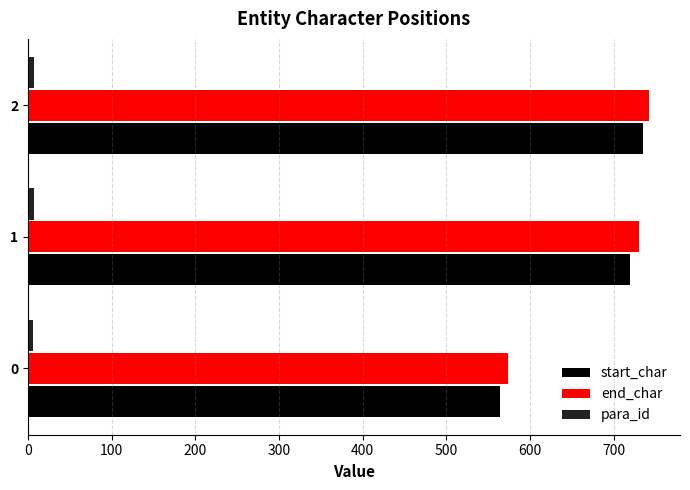

The value of end_char at 0 is 573. True or false?

True